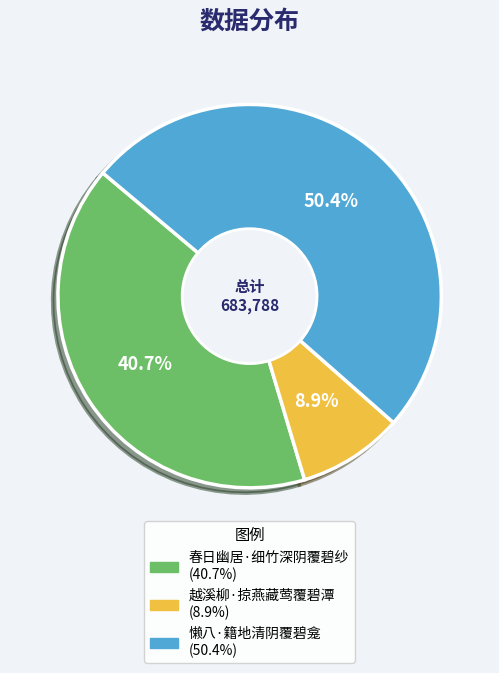

What is the ratio of the value at 懒八·籍地清阴覆碧龛 to the value at 春日幽居·细竹深阴覆碧纱?

1.2